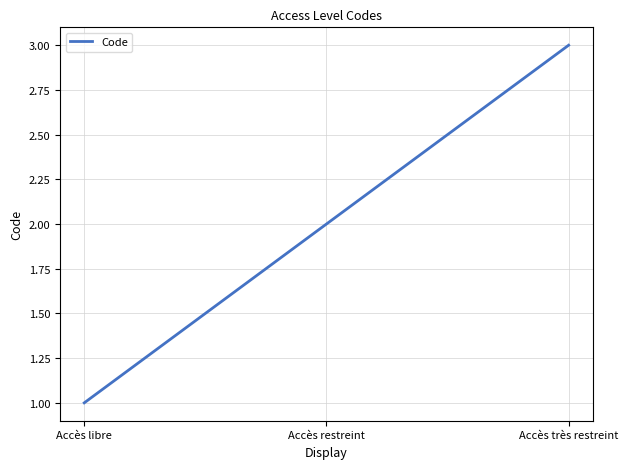

Rank the categories by value from highest to lowest.

Accès très restreint, Accès restreint, Accès libre